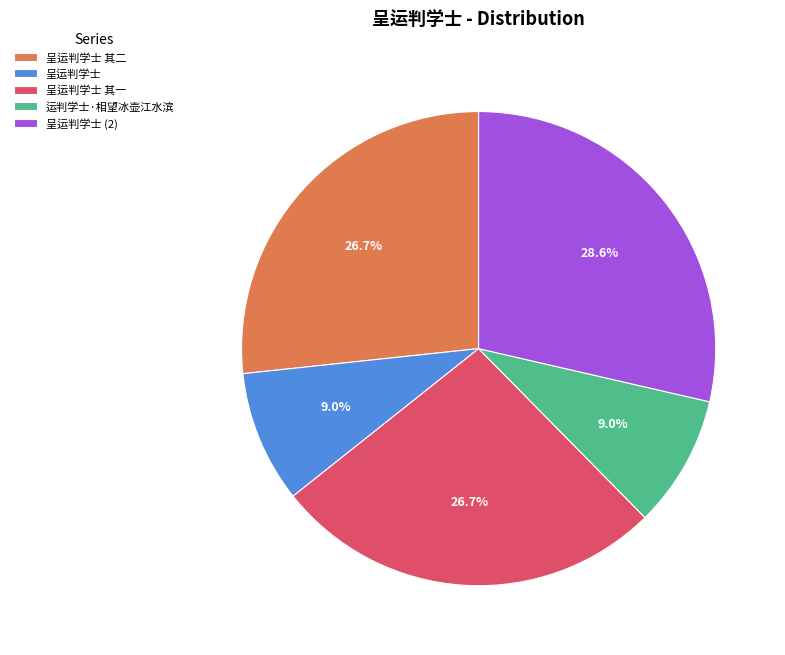

What percentage is NOT represented by 呈运判学士?

91.0%